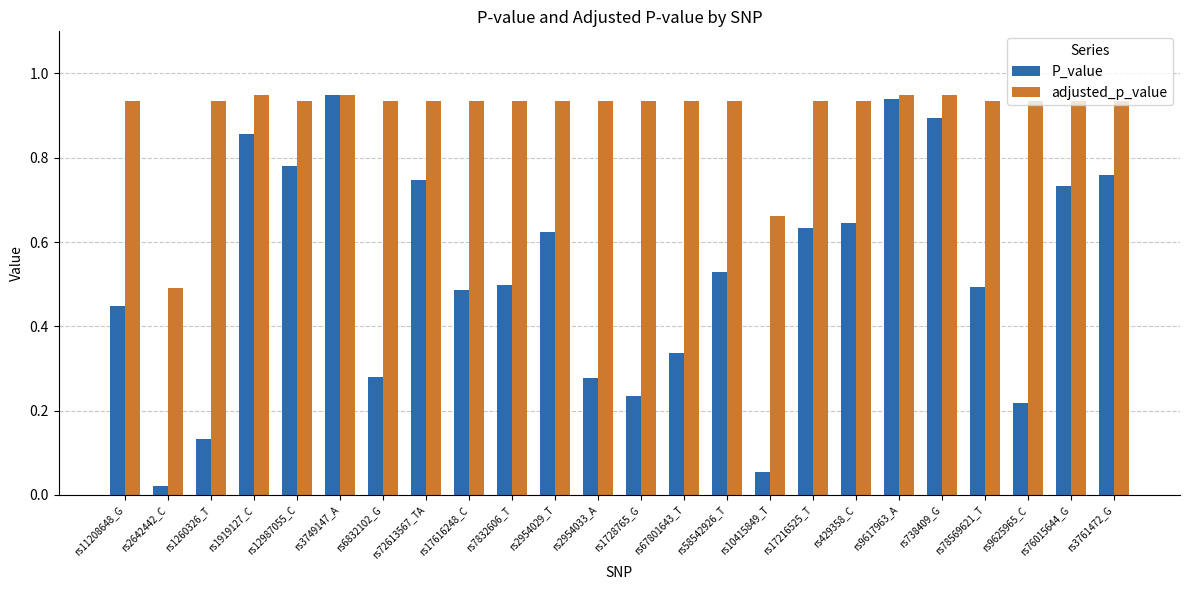

Is it true that adjusted_p_value equals 1.5 at rs1728765_G?

False